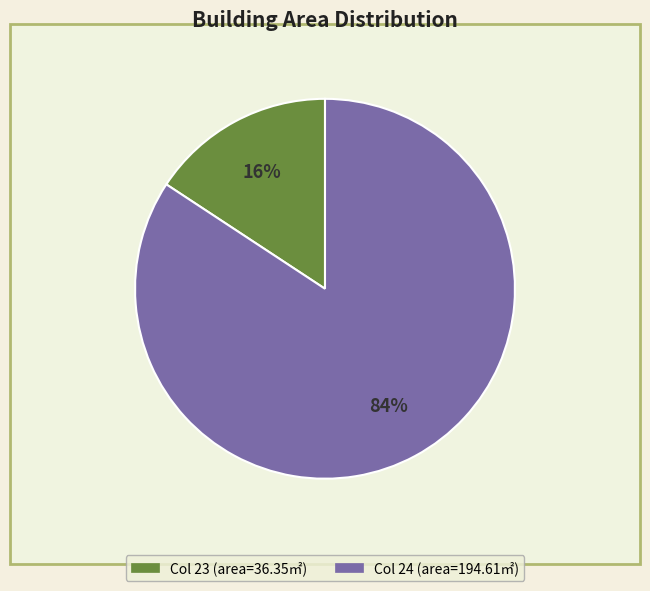

To the nearest percent, what is the average slice percentage?

50%